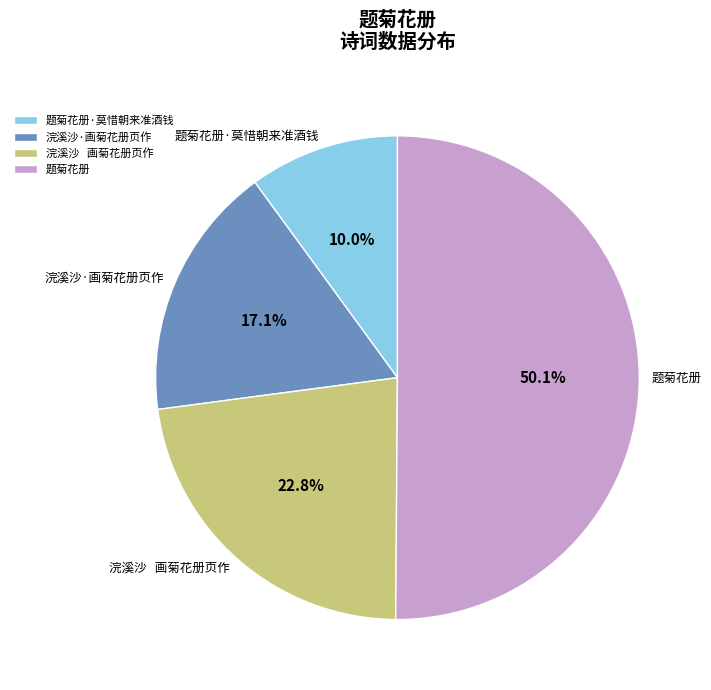

To the nearest percent, what portion does 浣溪沙·画菊花册页作 represent?

17%